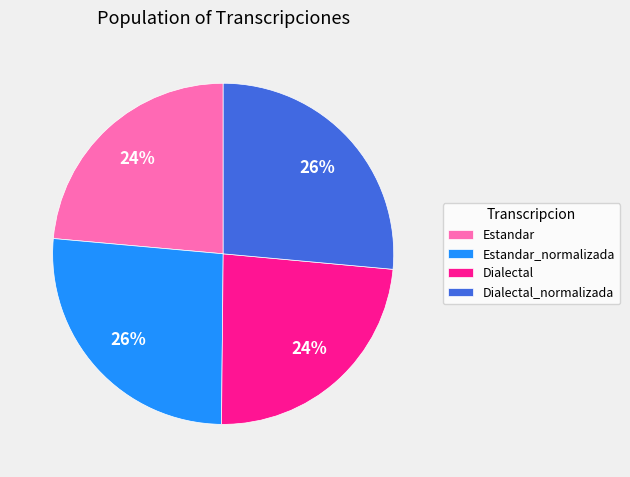

What percentage is the Estandar_normalizada slice, to the nearest percent?

26%